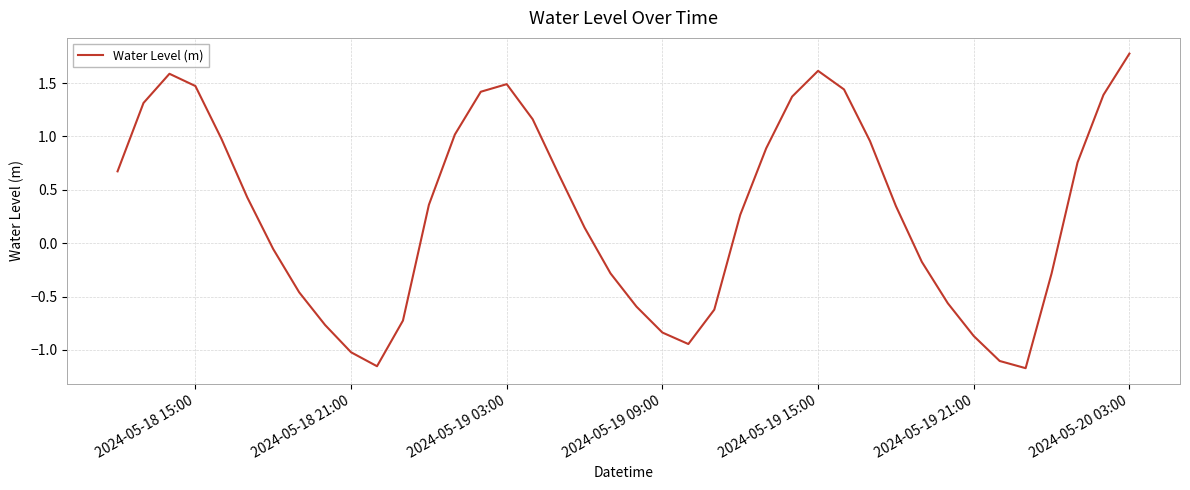

What is the greatest value displayed?

1.8